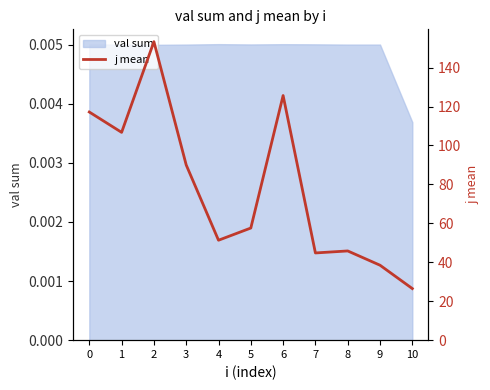

What is the difference between the values at 7 and 5?

12.8